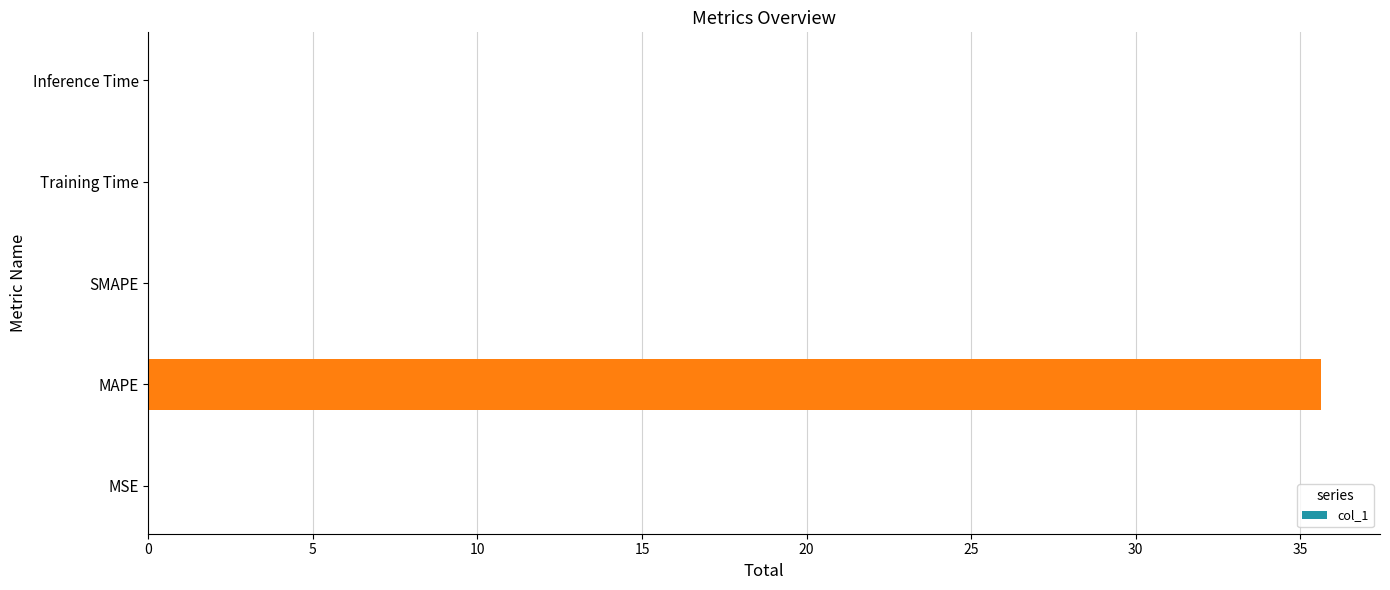

Which label corresponds to the largest value in the chart?

MAPE